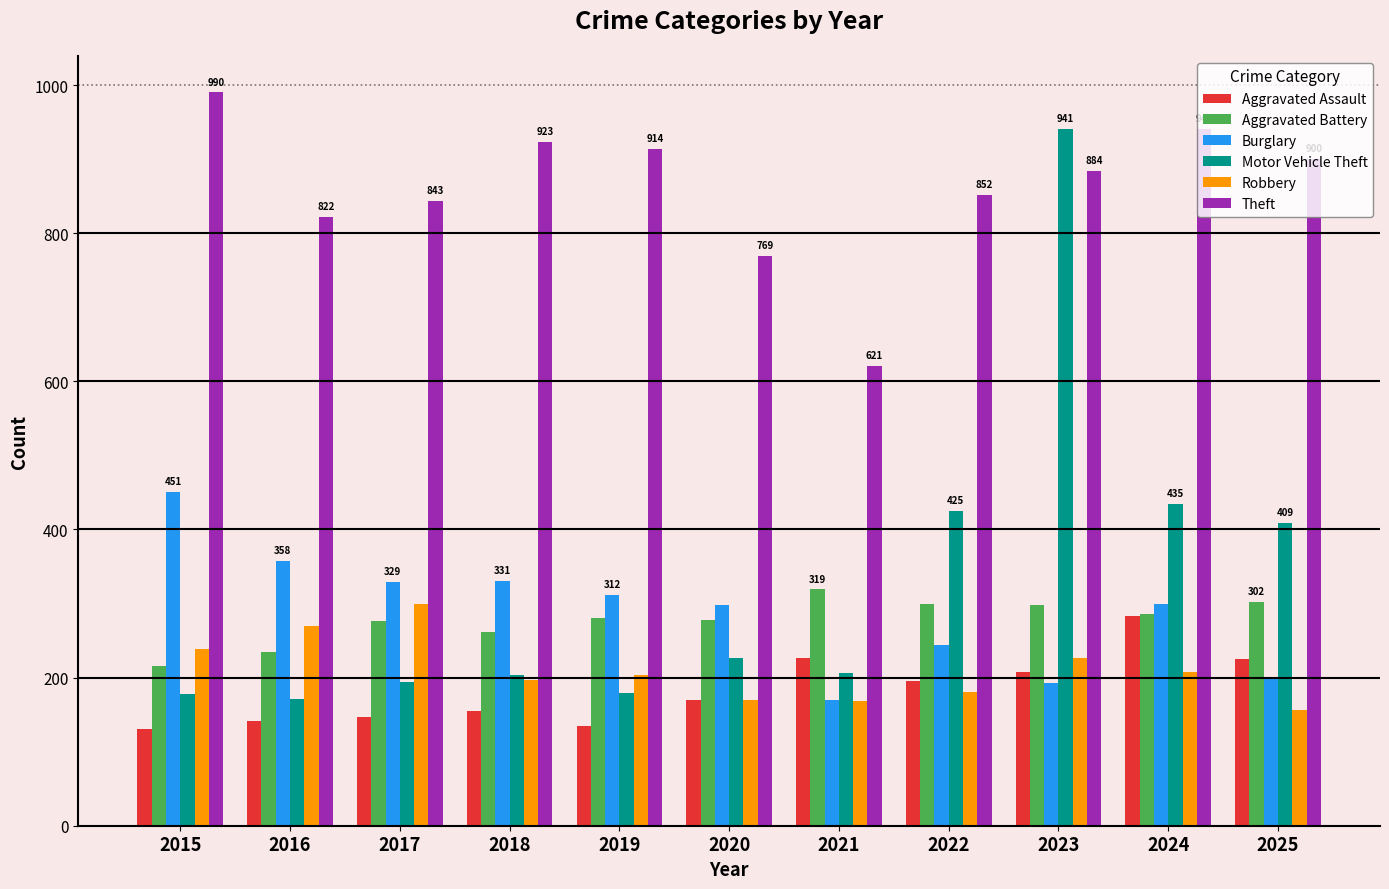

What value does the Theft series have at 2023?

884